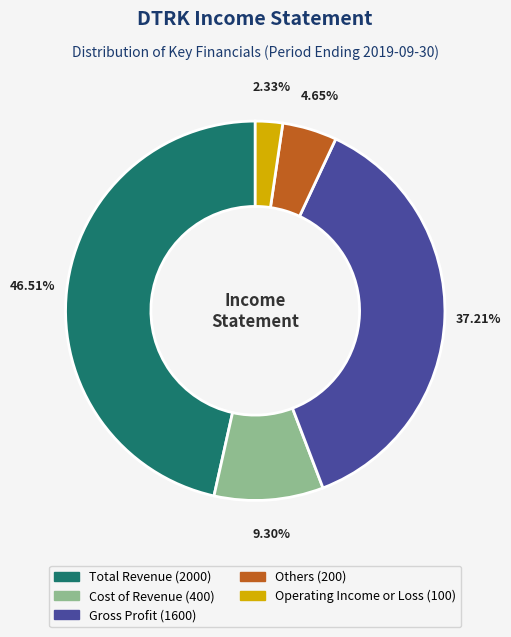

To the nearest percent, what portion does Cost of Revenue represent?

9%